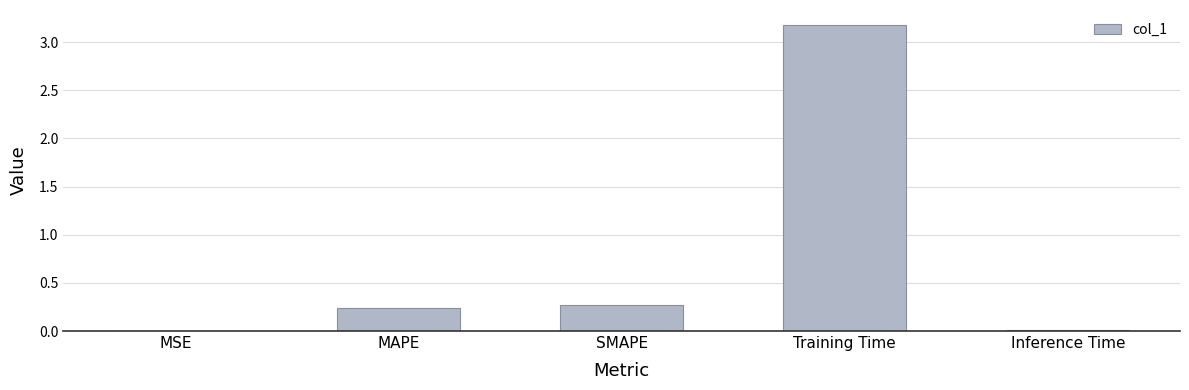

Which category has the highest value across all series?

Training Time